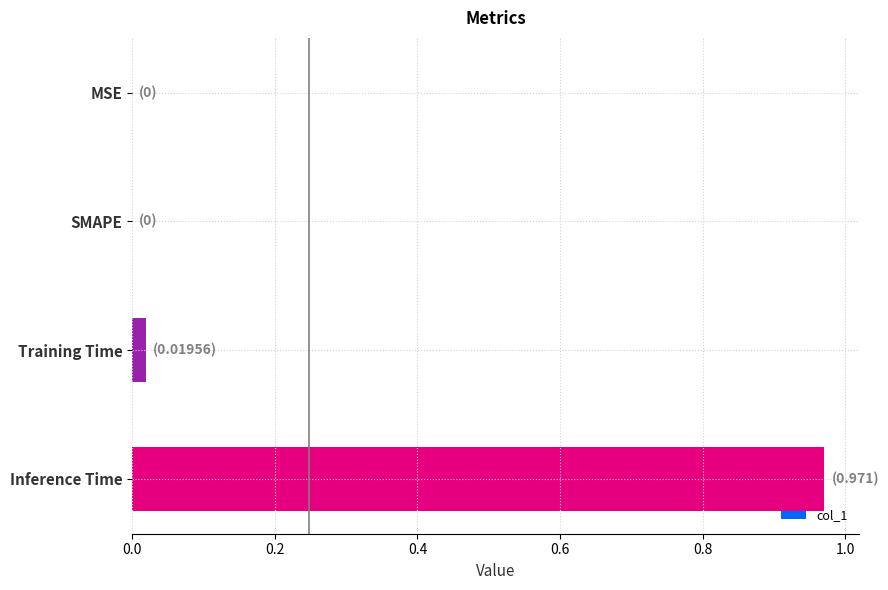

Which category has the highest value across all series?

Inference Time